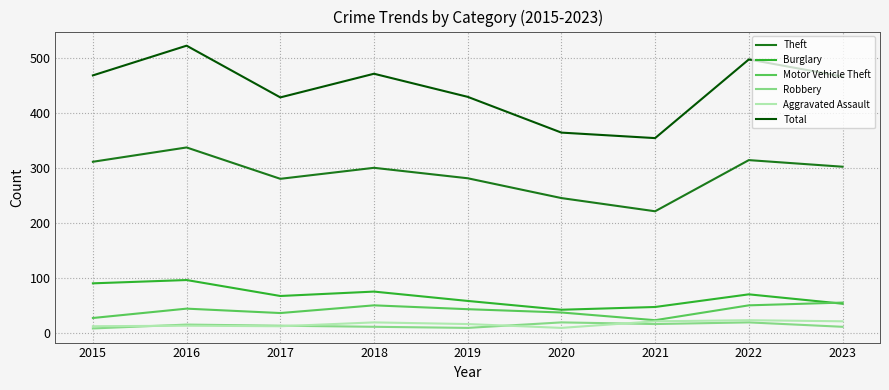

How many lines are shown in the chart?

6